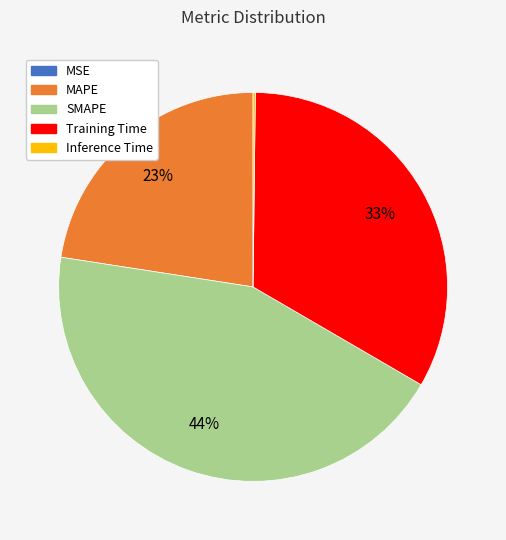

What is the largest slice in the pie chart?

SMAPE